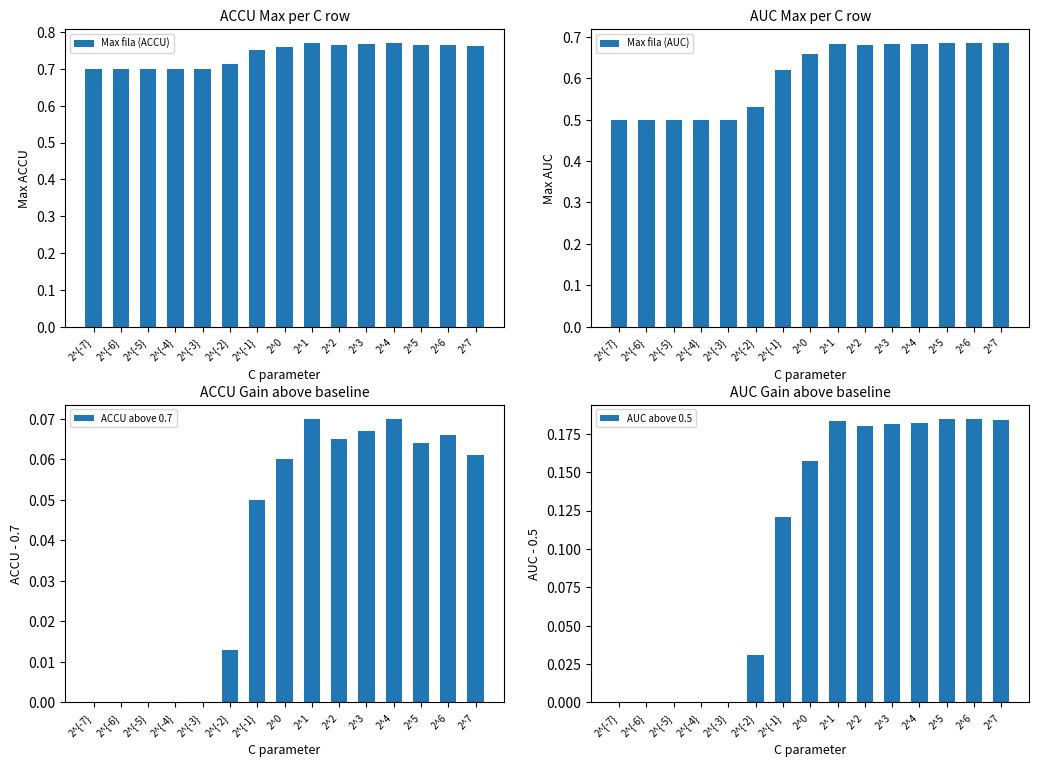

What is the sum of all Max fila (AUC) values?

9.1